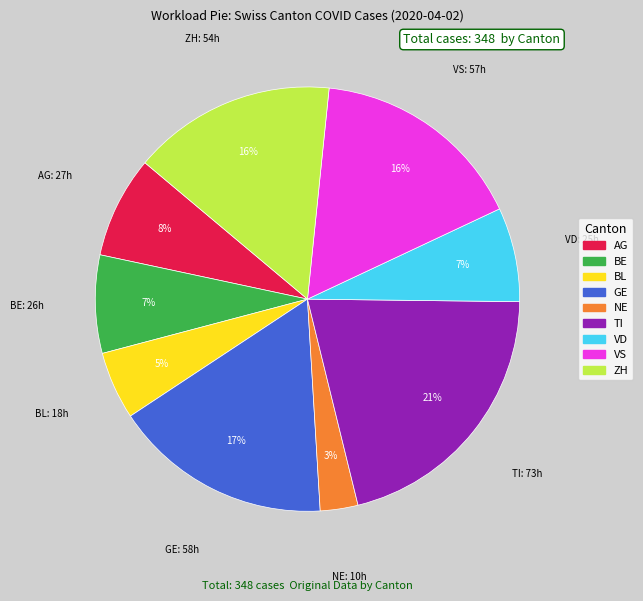

What is the smallest slice in the pie chart?

NE